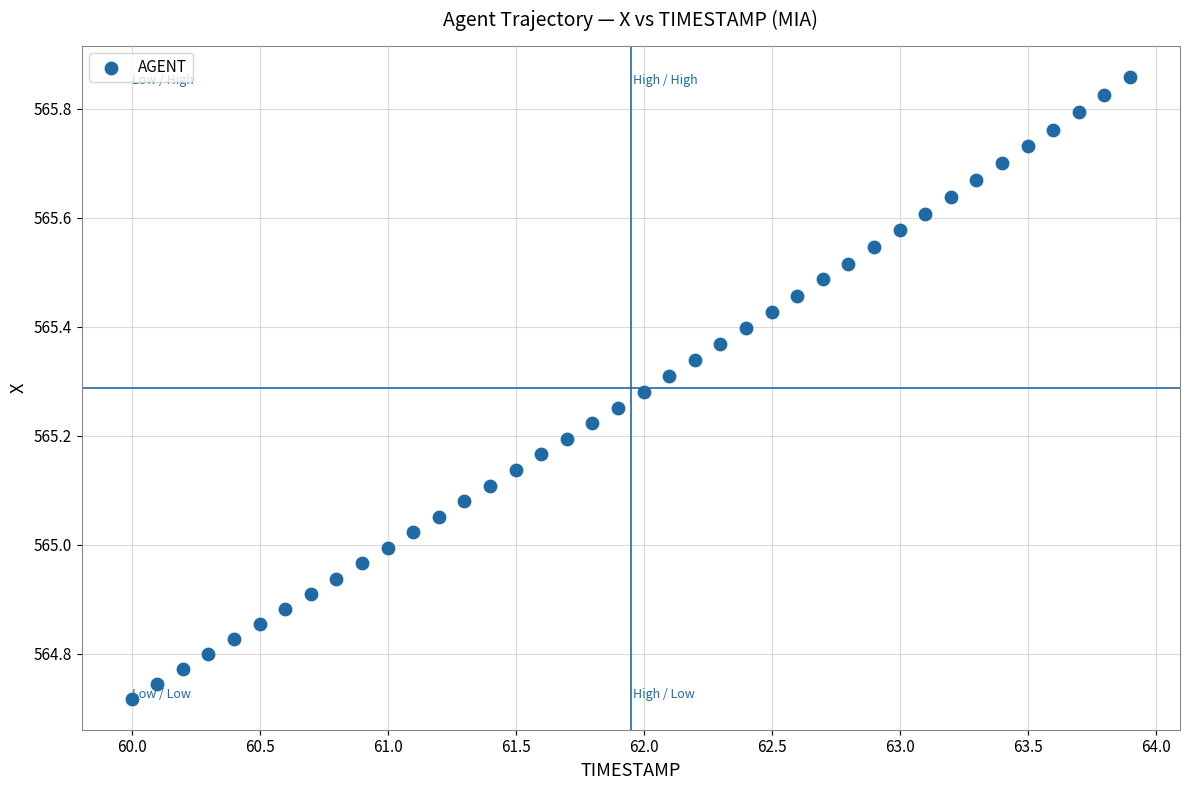

What is the range of X values (max minus min)?

3.9